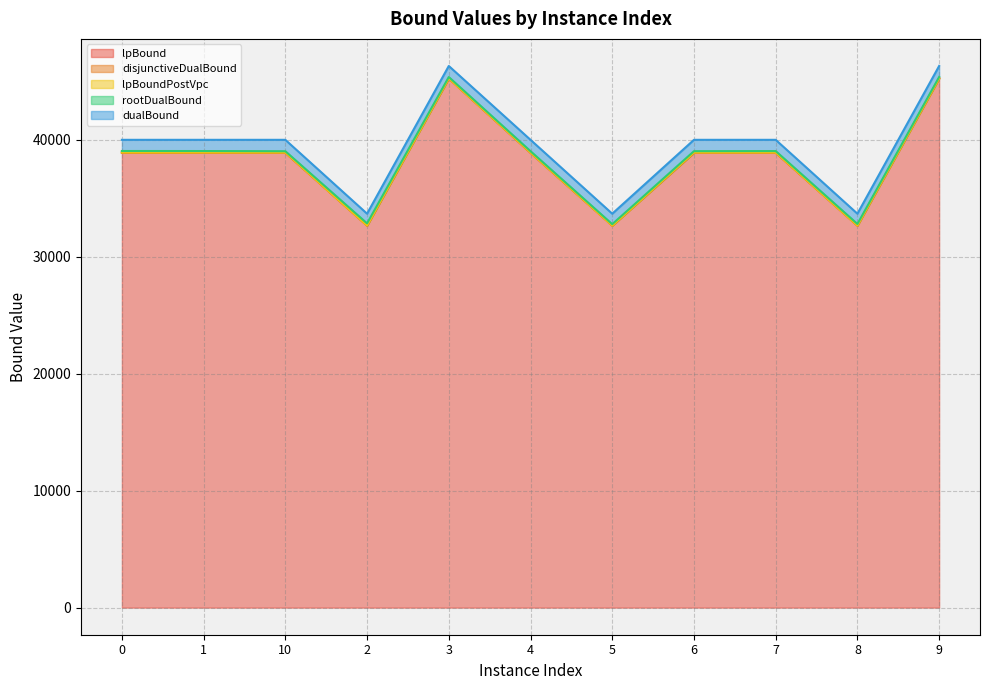

Is it true that disjunctiveDualBound equals 12954.0 at 2?

False